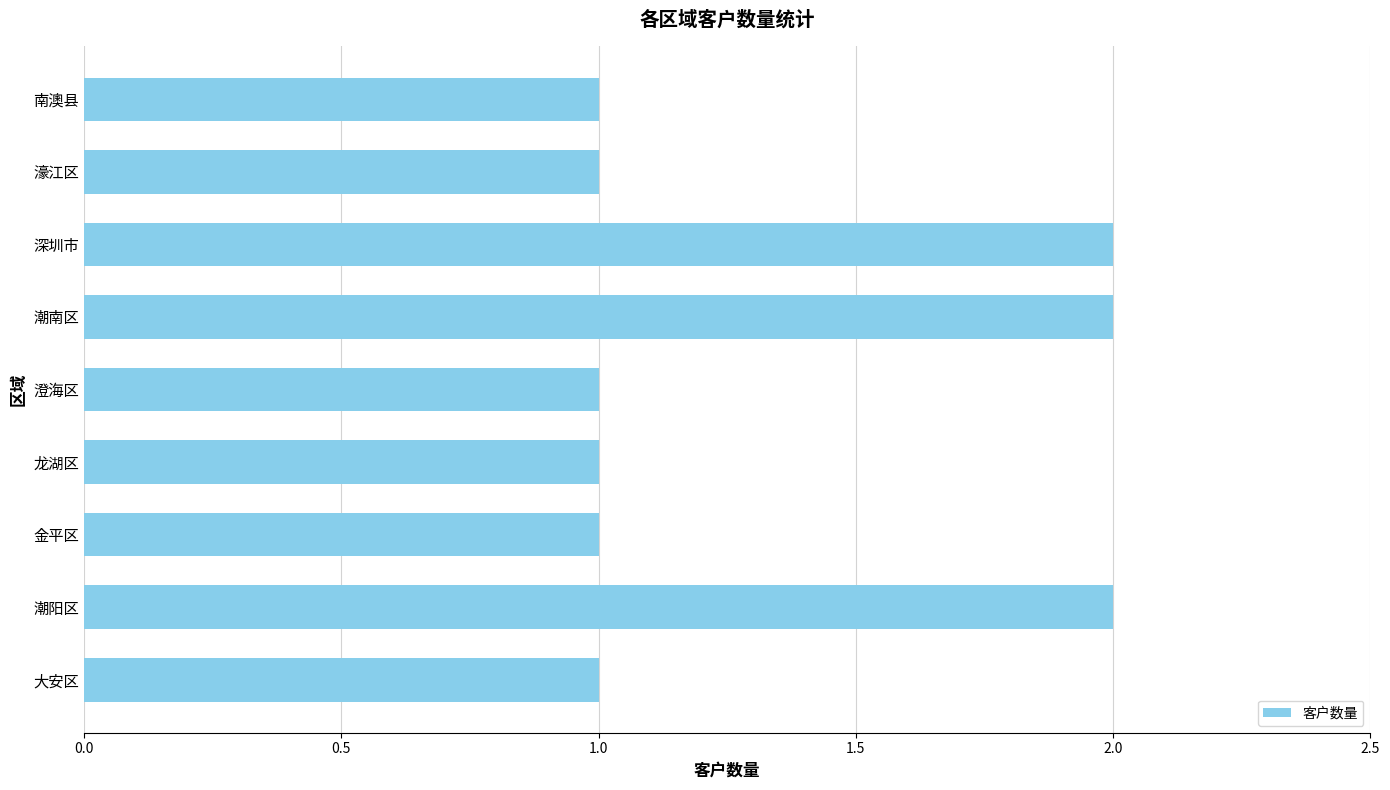

What is the change in value from 龙湖区 to 深圳市?

+1